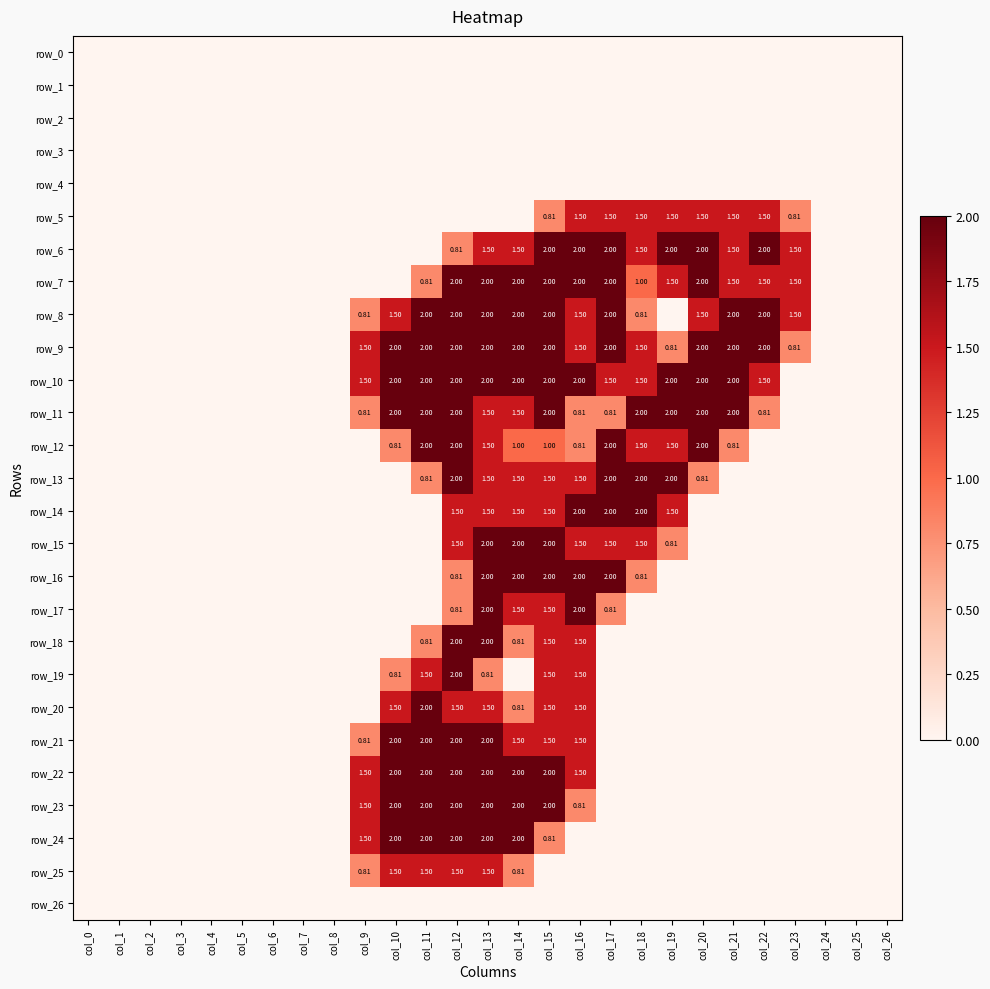

True or false: row_3 has a value of 0.0 at col_13.

True